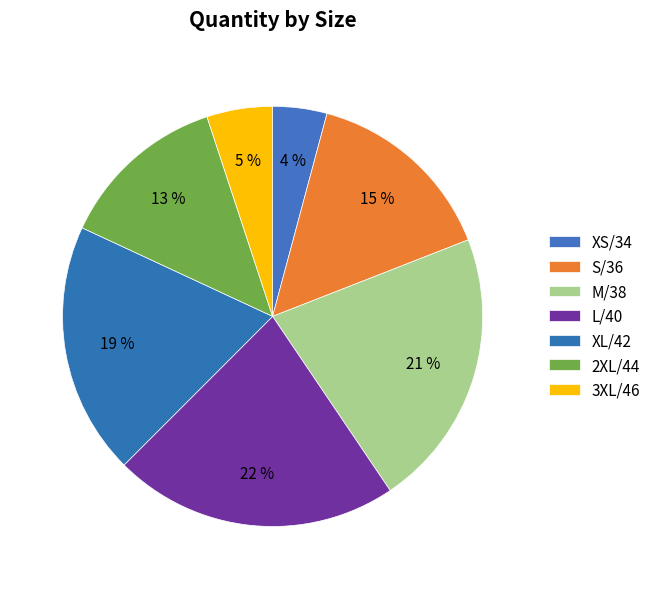

How many segments does this pie chart have?

7